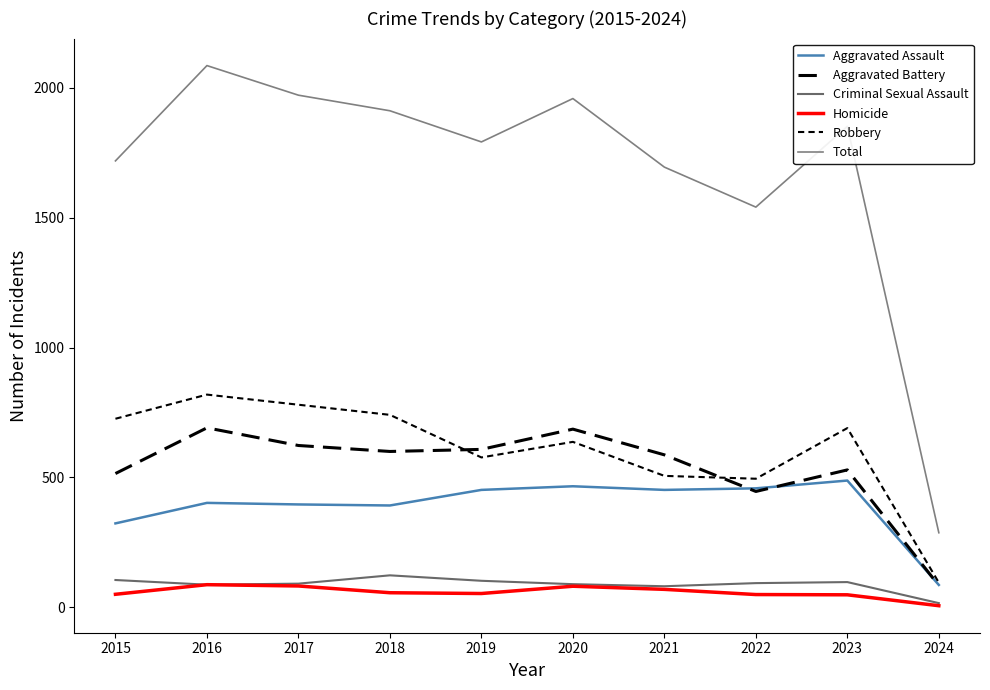

Which category has the lowest value across all series?

2024